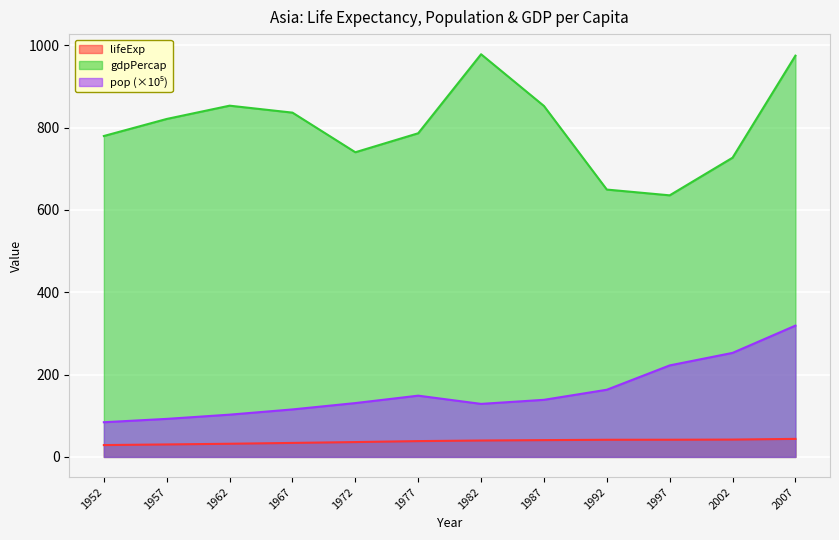

True or false: gdpPercap and lifeExp cross at least once.

False